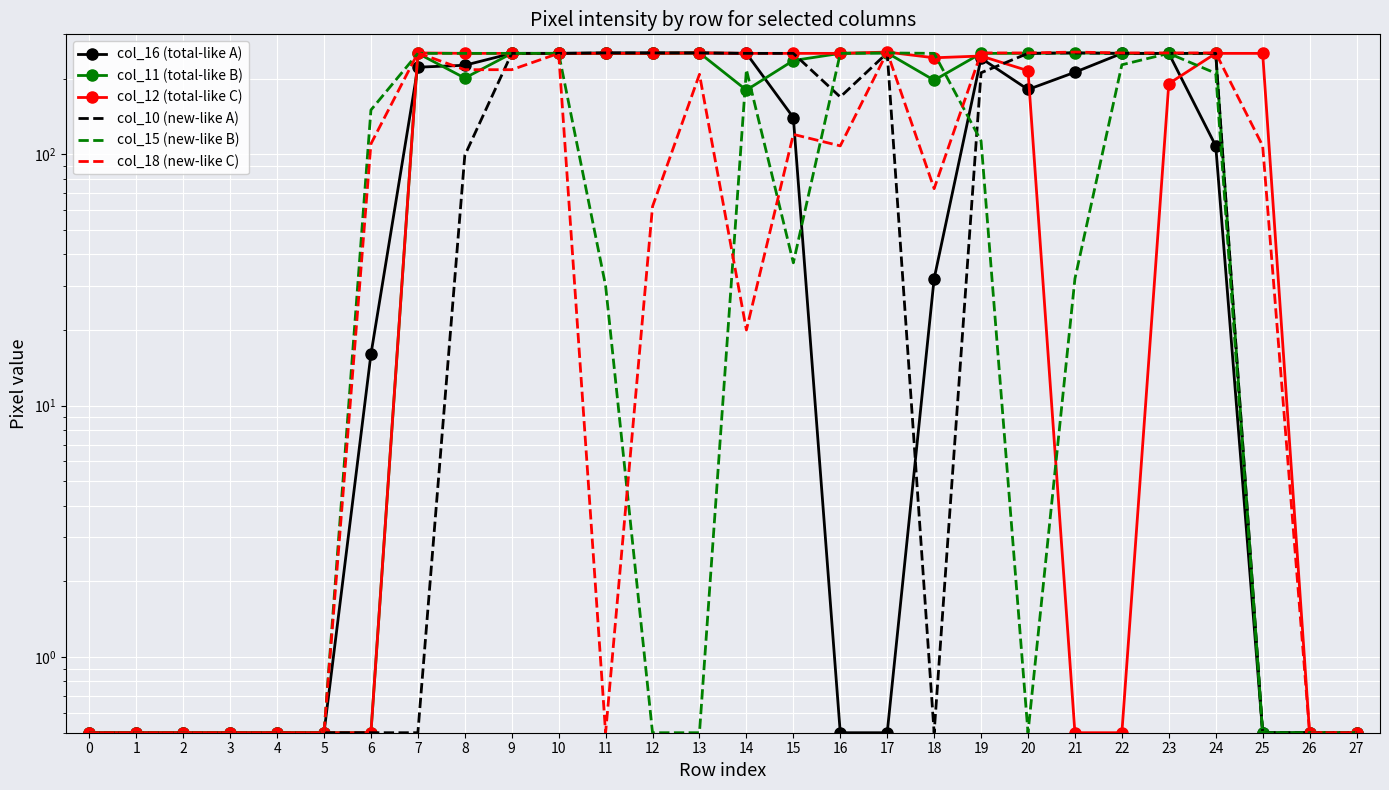

What is the sum of all col_15 (new-like B) values?

3039.0